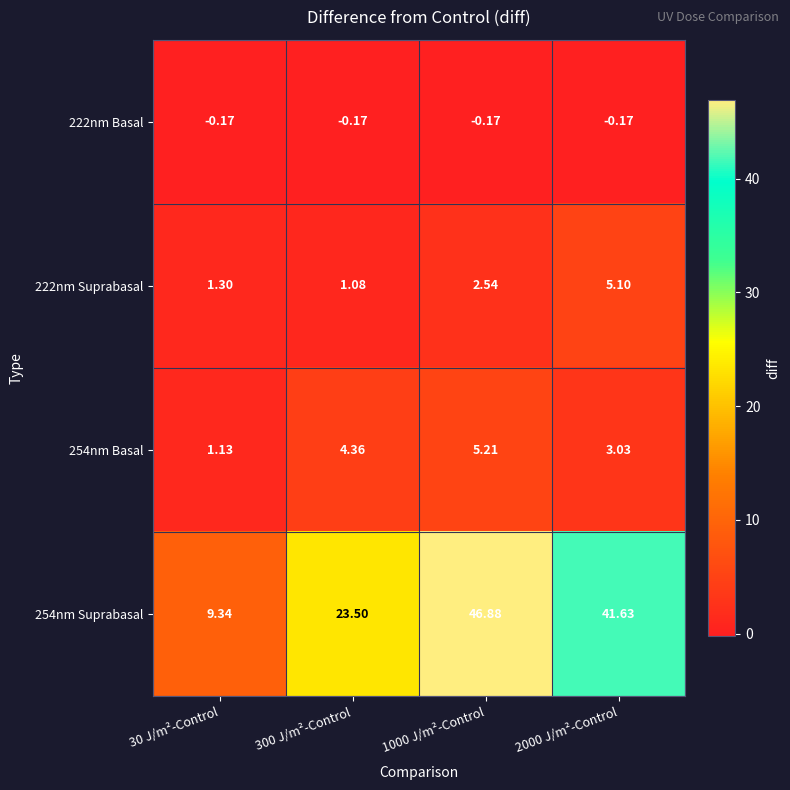

Is the value of 222nm Suprabasal at 30 J/m²-Control greater than the value of 254nm Basal at 30 J/m²-Control?

Yes